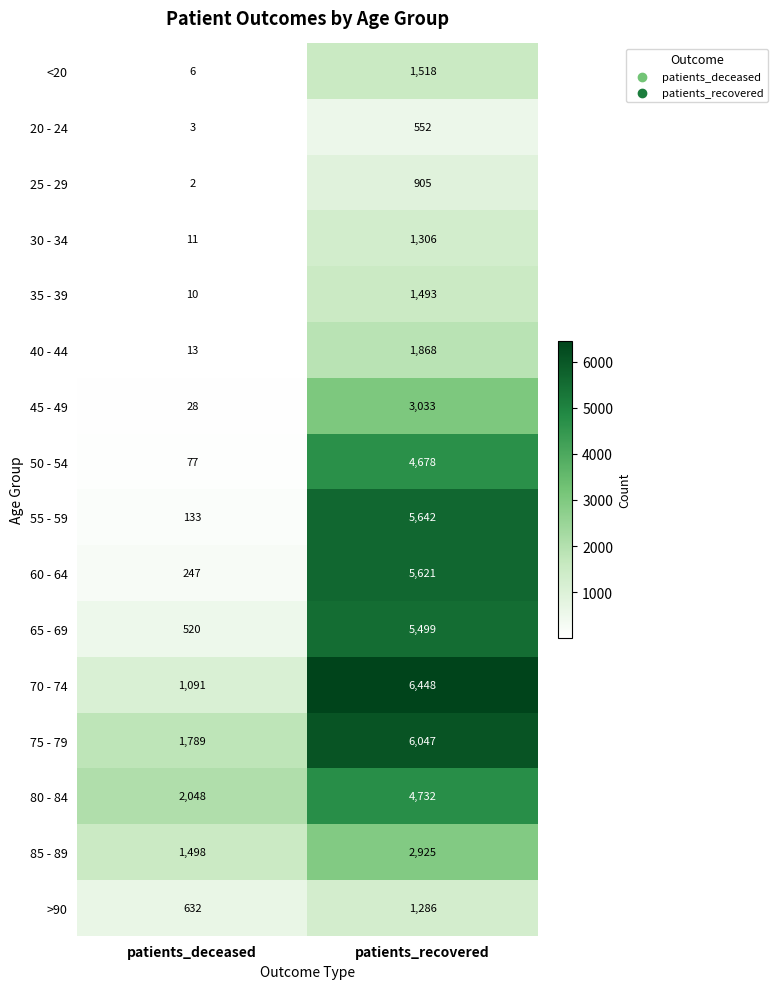

At which label does 55 - 59 reach its peak?

patients_recovered